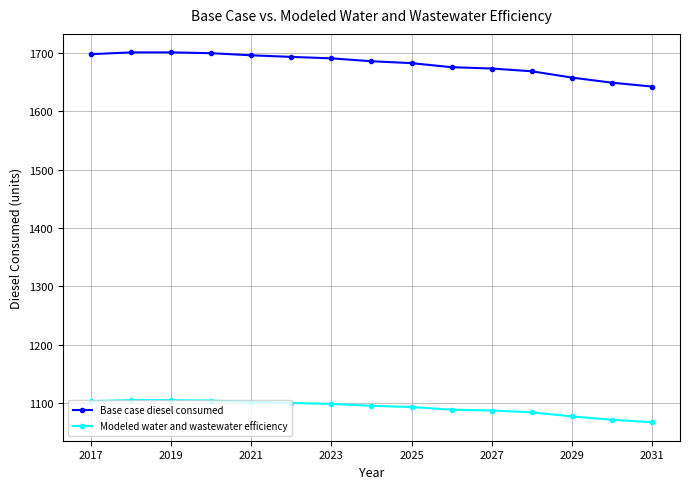

What is the value of the Modeled water and wastewater efficiency point at the 6th from the left?

1100.4